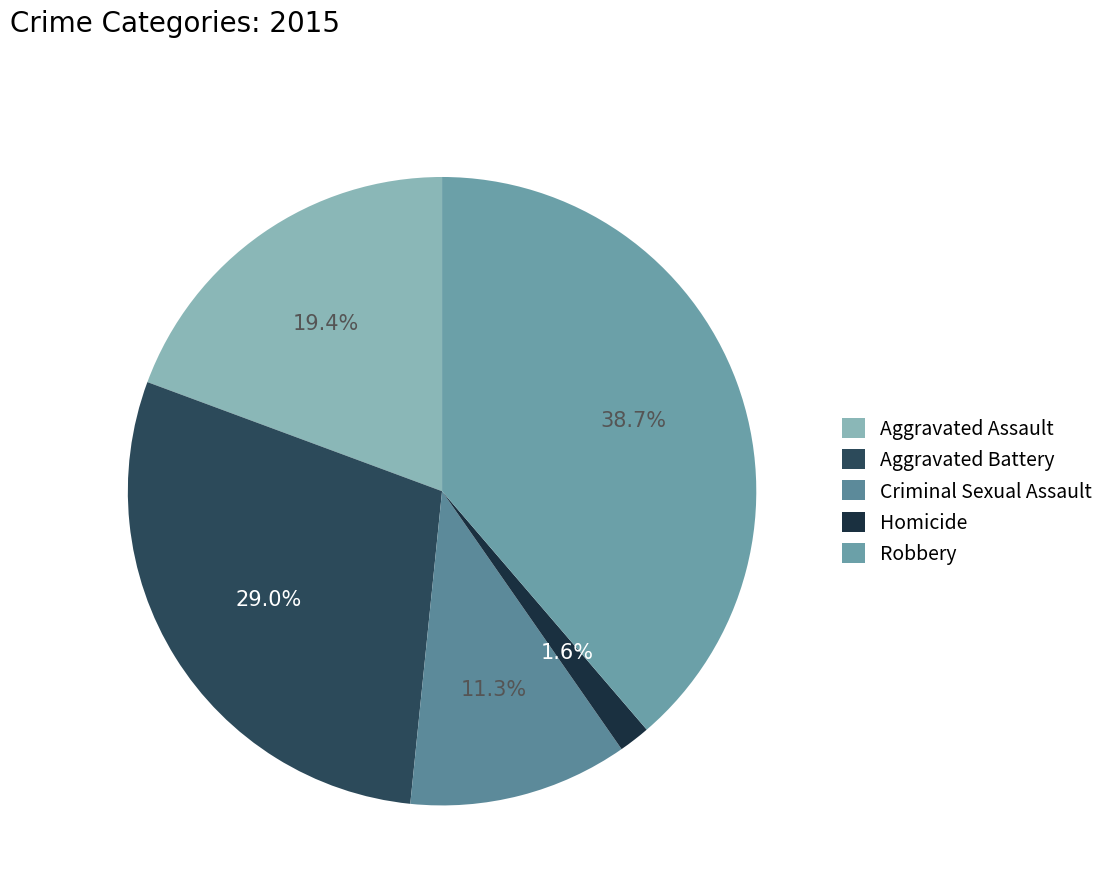

Which category has the smallest portion of the pie?

Homicide